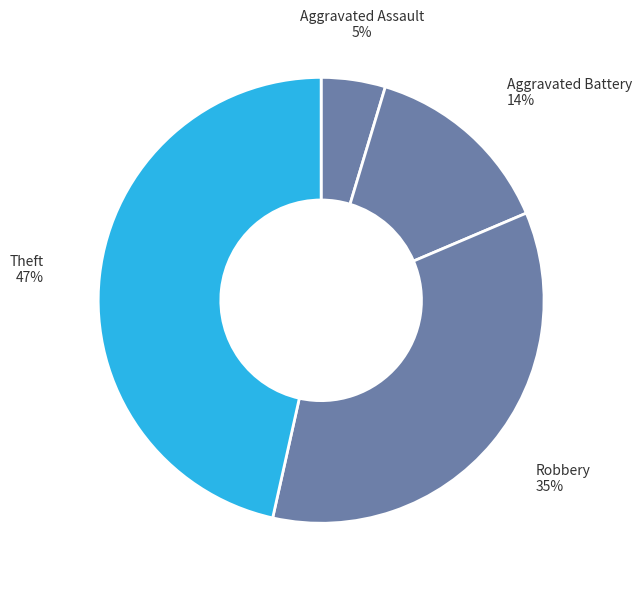

To the nearest percent, what is the difference between the largest and smallest slice percentages?

42%